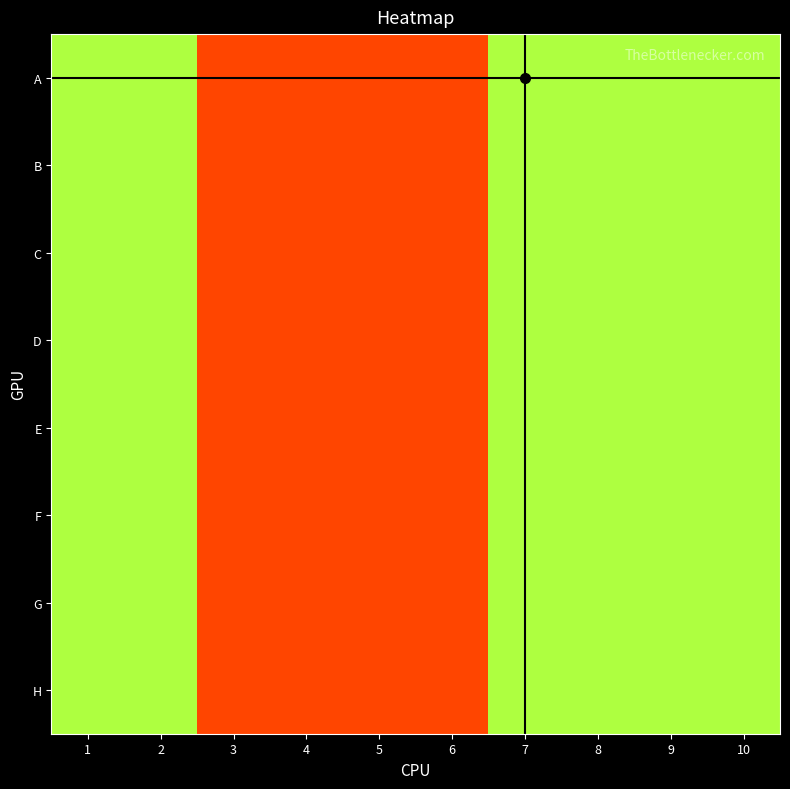

Reading left to right, extract all data points from this chart.

A: 1=48	2=48	3=36	4=36	5=36	6=36	7=48	8=48	9=48	10=48
B: 1=48	2=48	3=36	4=36	5=36	6=36	7=48	8=48	9=48	10=48
C: 1=48	2=48	3=36	4=36	5=36	6=36	7=48	8=48	9=48	10=48
D: 1=48	2=48	3=36	4=36	5=36	6=36	7=48	8=48	9=48	10=48
E: 1=48	2=48	3=36	4=36	5=36	6=36	7=48	8=48	9=48	10=48
F: 1=48	2=48	3=36	4=36	5=36	6=36	7=48	8=48	9=48	10=48
G: 1=48	2=48	3=36	4=36	5=36	6=36	7=48	8=48	9=48	10=48
H: 1=48	2=48	3=36	4=36	5=36	6=36	7=48	8=48	9=48	10=48